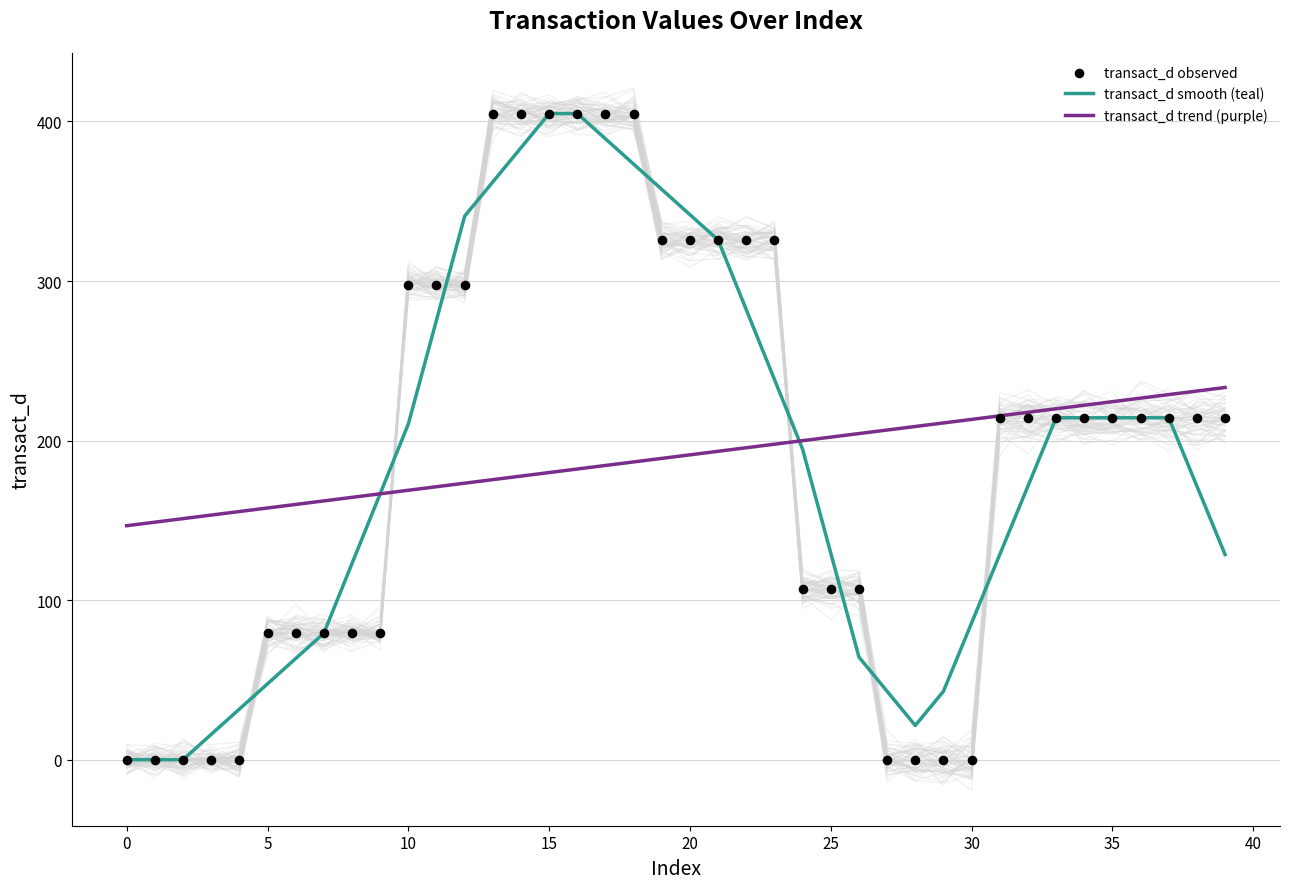

Which series contains the highest Y value?

transact_d smooth (teal)